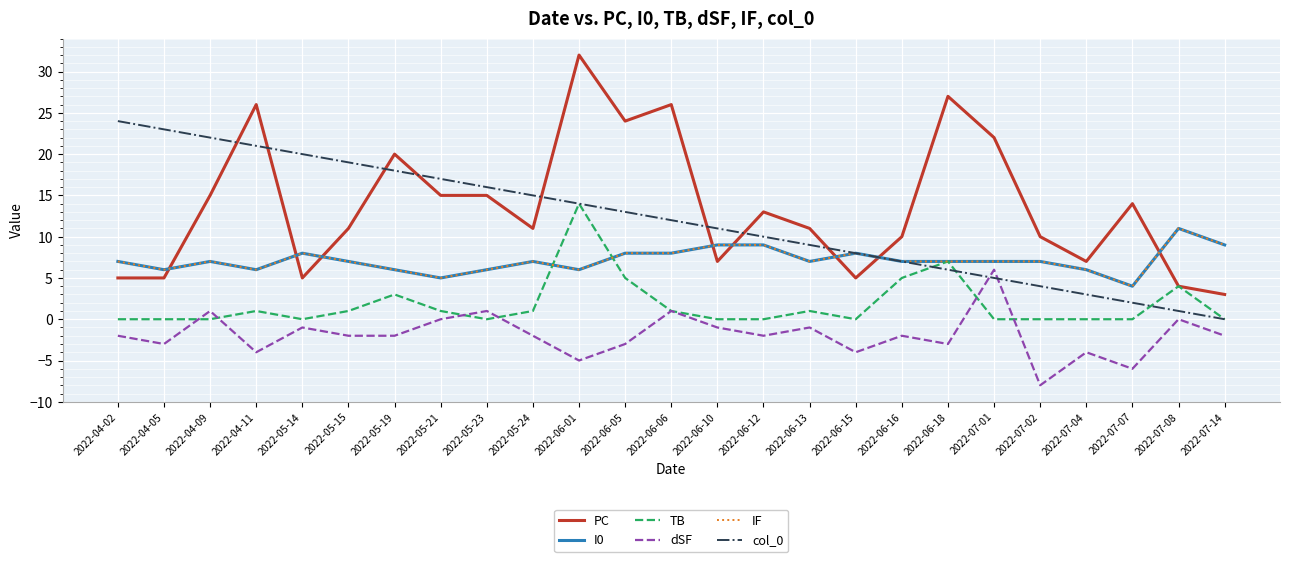

Which label corresponds to the smallest value in the chart?

2022-07-02